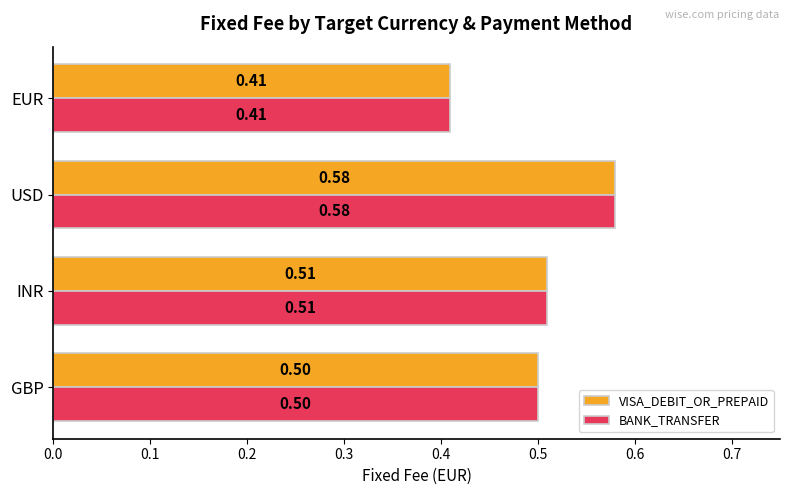

At which label does VISA_DEBIT_OR_PREPAID reach its minimum?

EUR